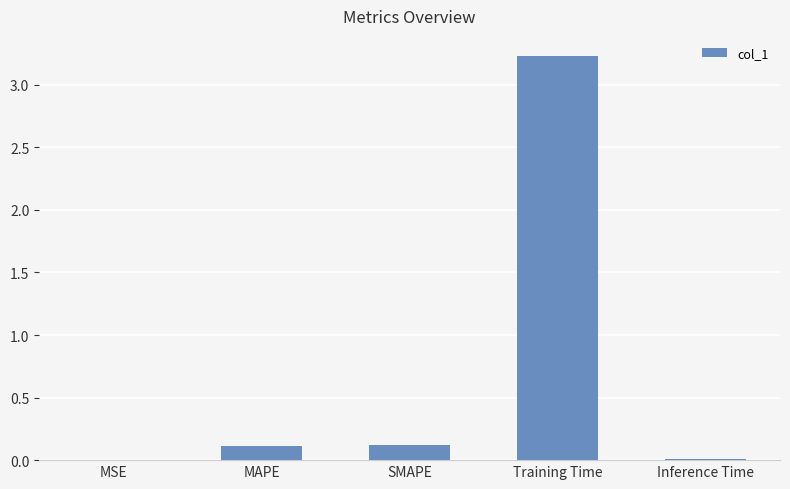

What is the average value?

0.7